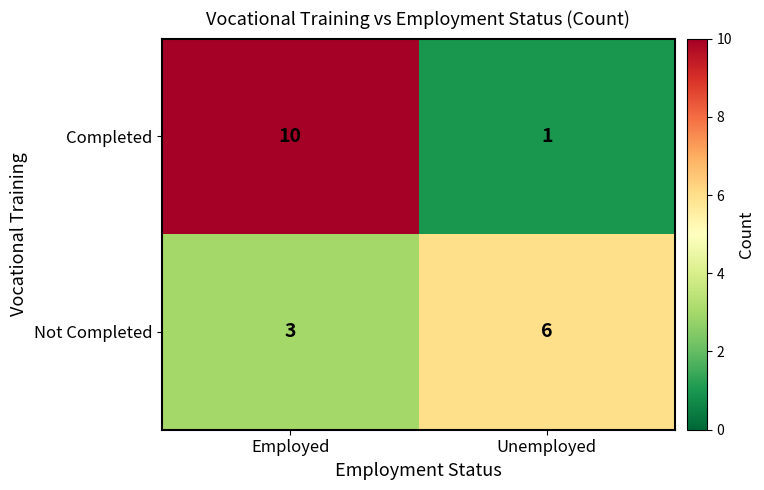

Is the value of Completed at Unemployed greater than the value of Not Completed at Employed?

No